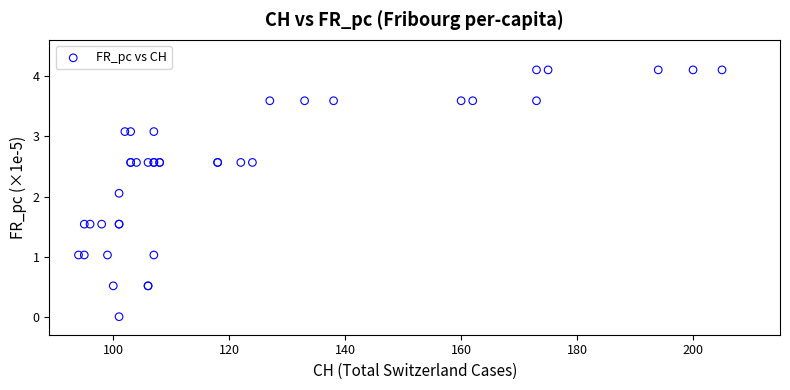

What Y value in the scatter plot is closest to 2?

2.1